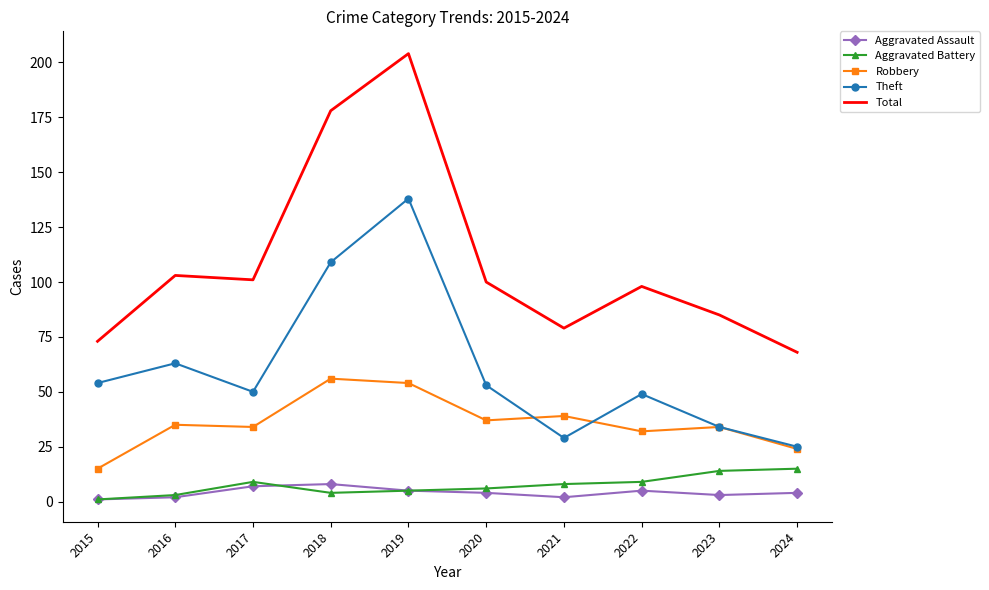

Which series has the widest spread of values?

Total